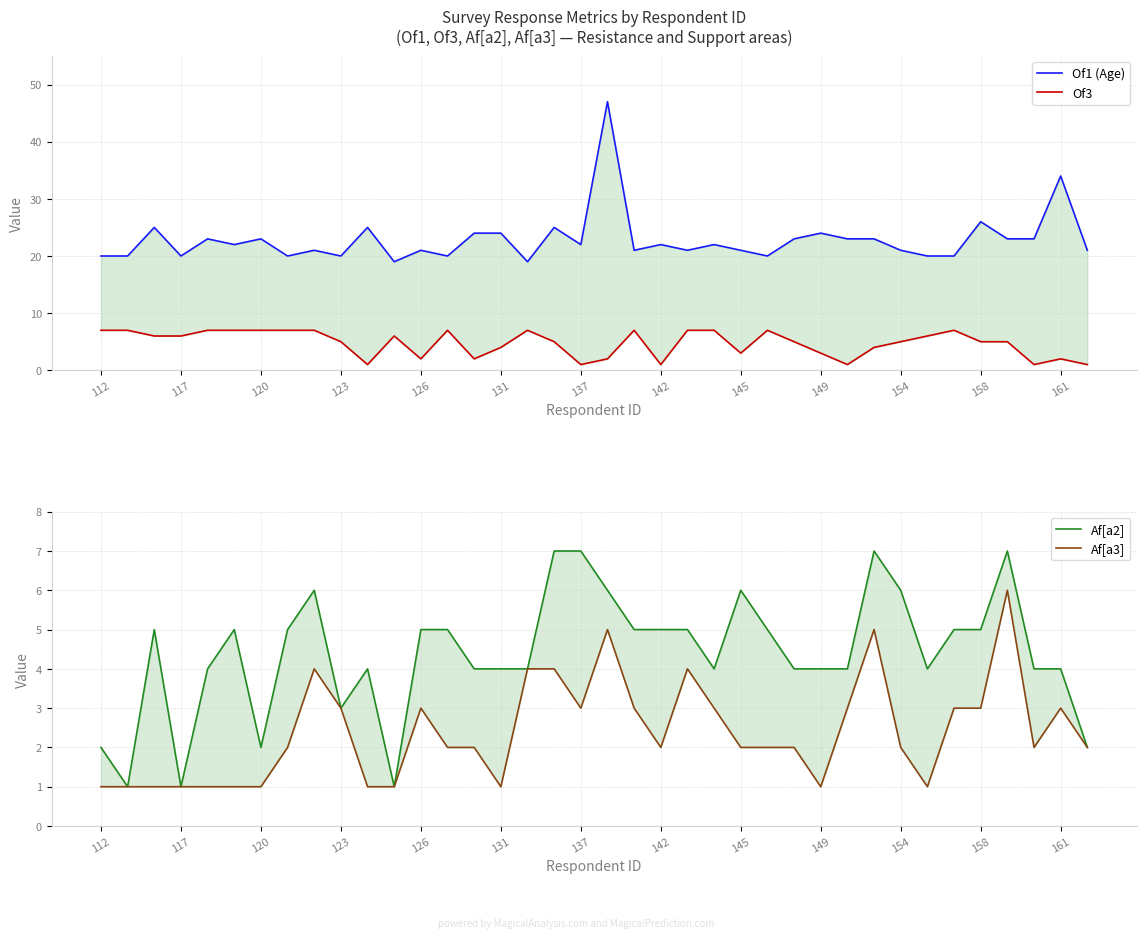

Which category has the highest value in the Of3 series?

112